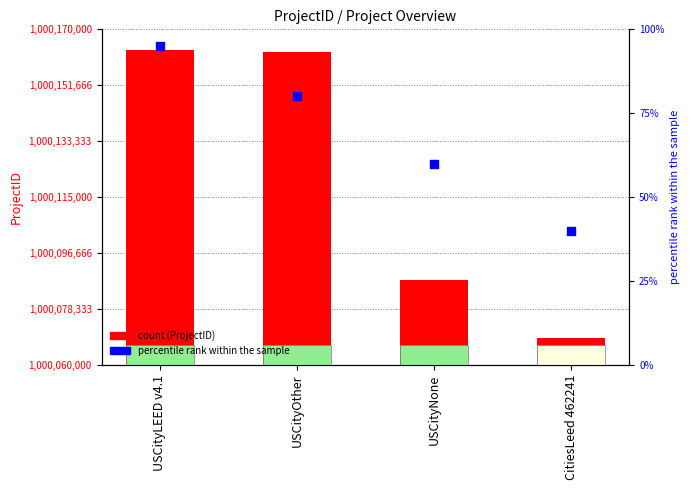

Which series has the largest total across all categories?

ProjectID